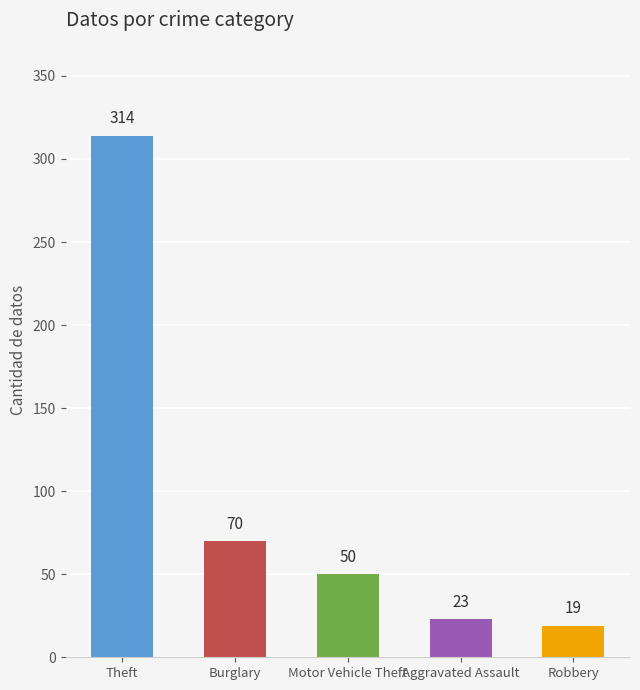

Reading right to left, extract all data points from this chart.

19	23	50	70	314